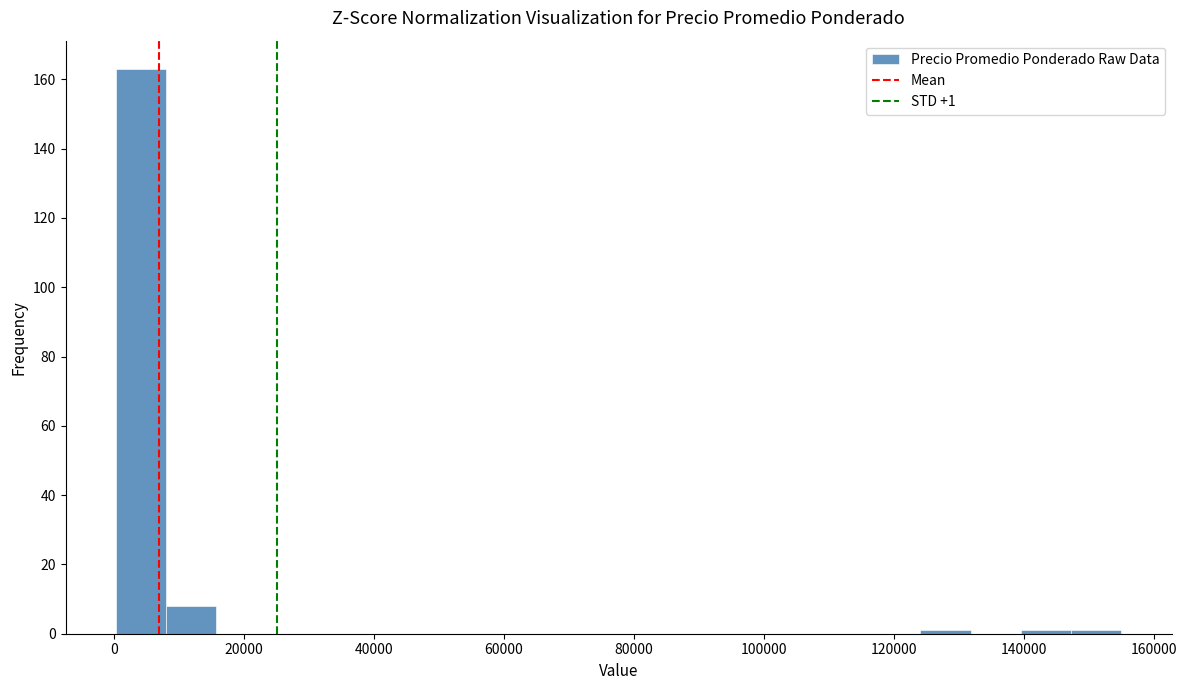

Around what value on the x-axis is the tallest bar? Give the approximate position of its centre, as read against the axis.

4000